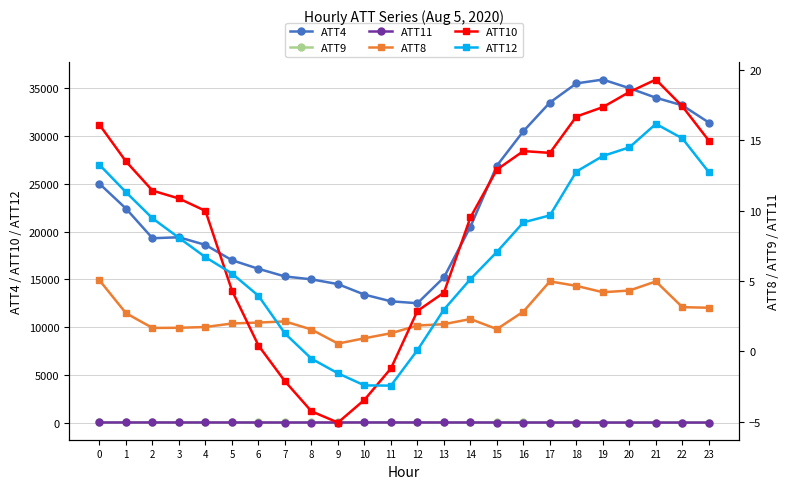

What is the difference between the second highest and minimum values in the ATT9 series?

13.1